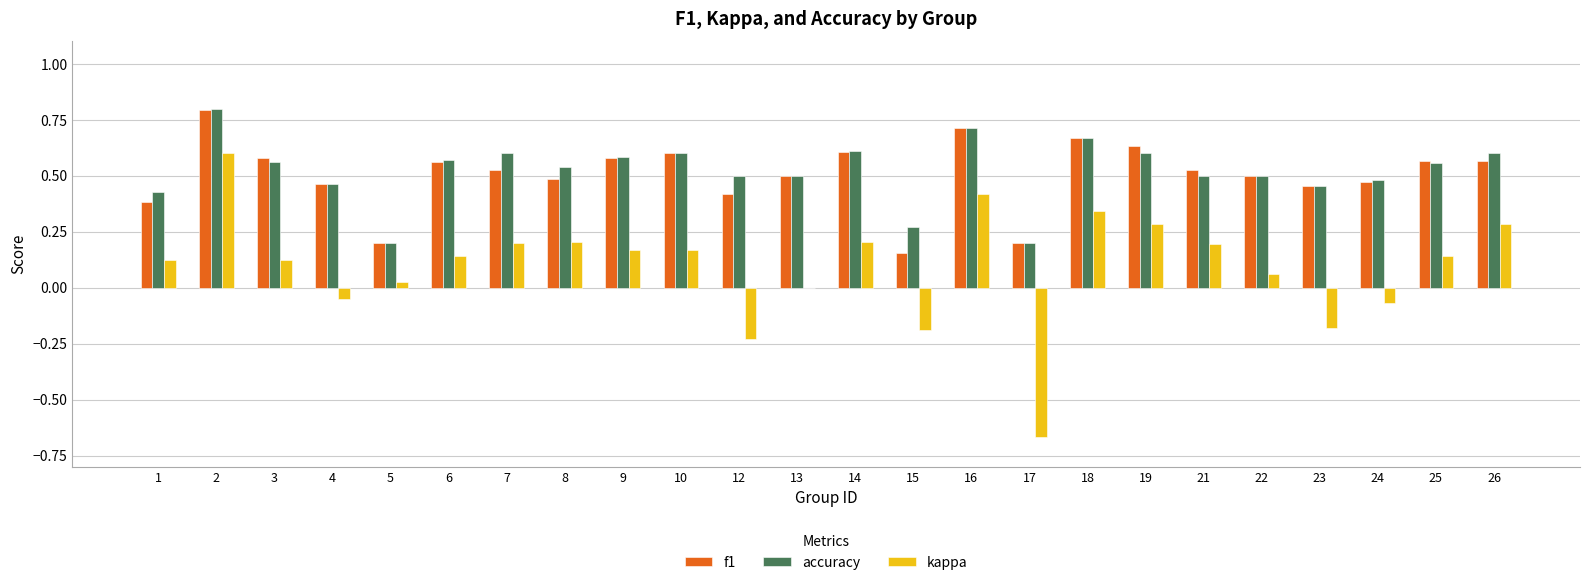

What is the total value across all series at 21?

1.2